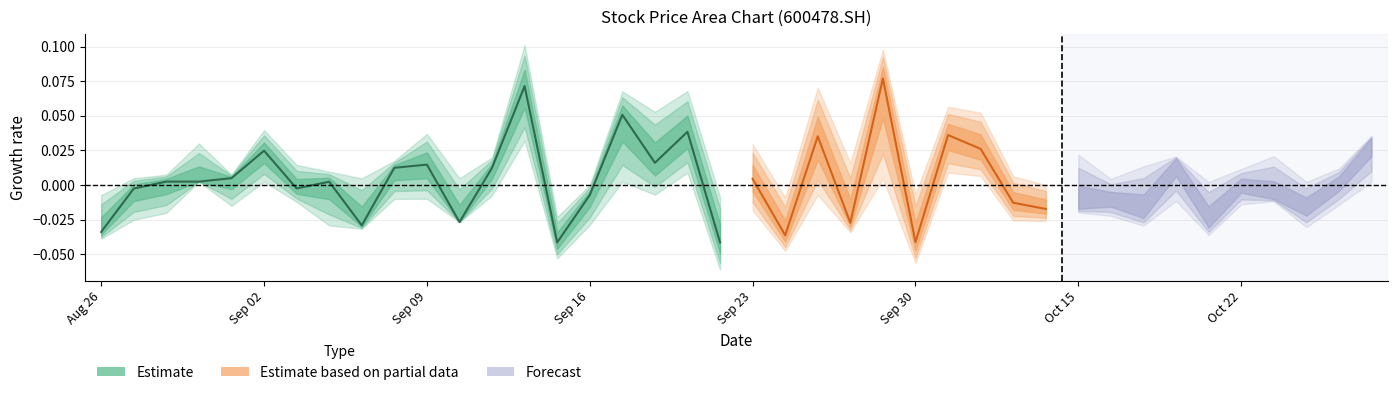

In close, how many points are lower than both neighbors (excluding endpoints)?

11